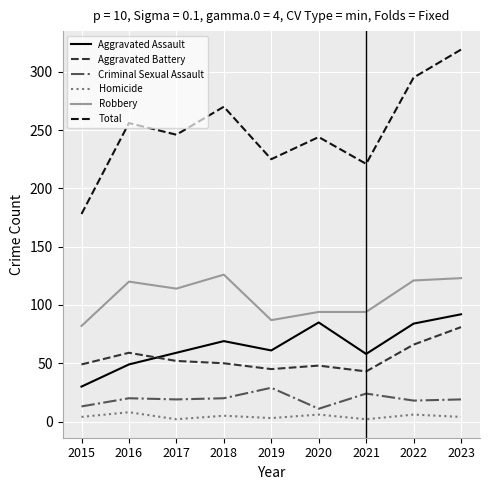

What is the sum of all Robbery values?

961